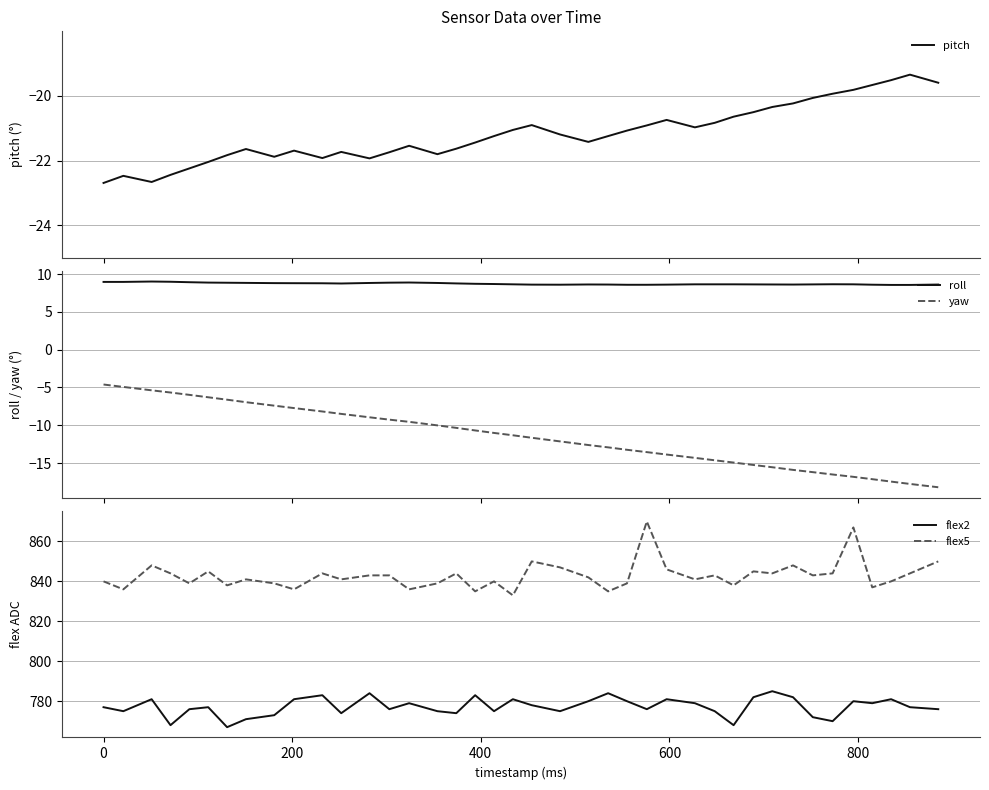

What is the lowest value of the roll series?

8.6